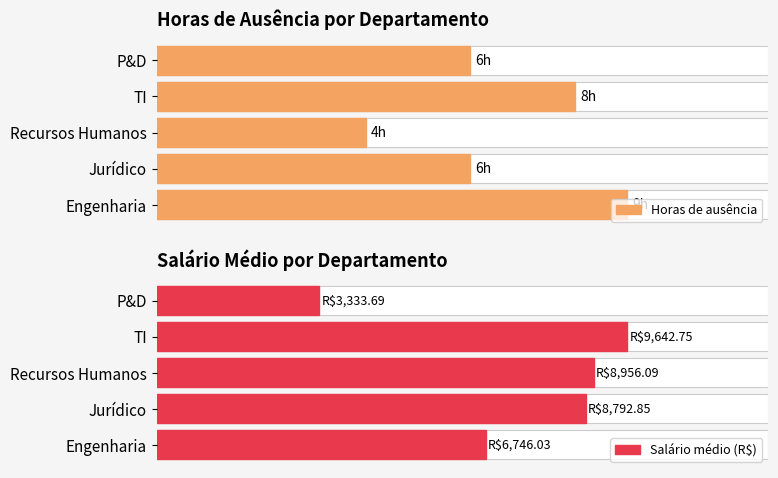

Does the chart contain stacked bars?

No